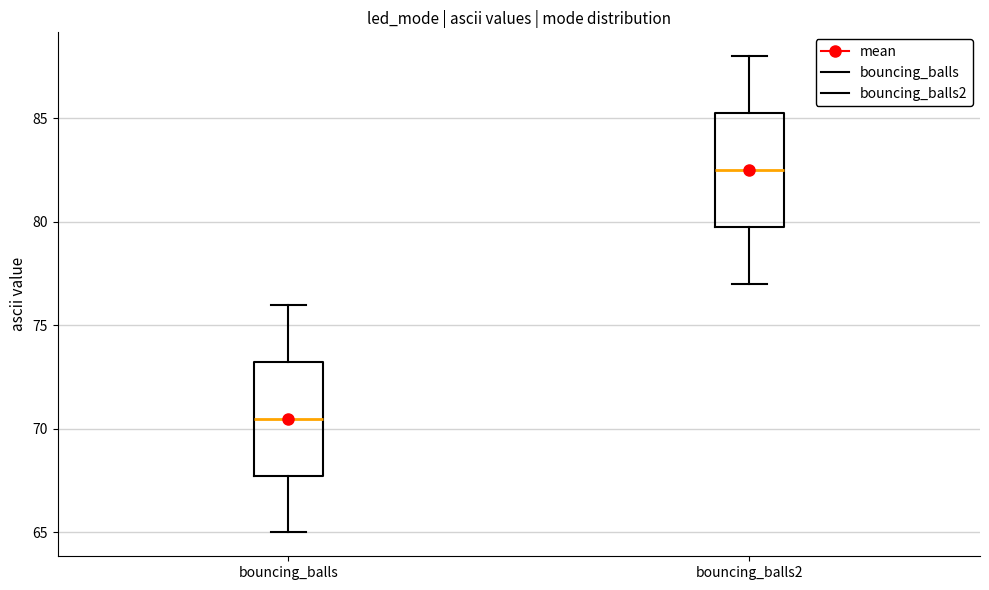

Where does the upper whisker of the box for bouncing_balls2 end on the y-axis? The values are not printed on the chart, so give them approximately, as read against the axis.

88.0